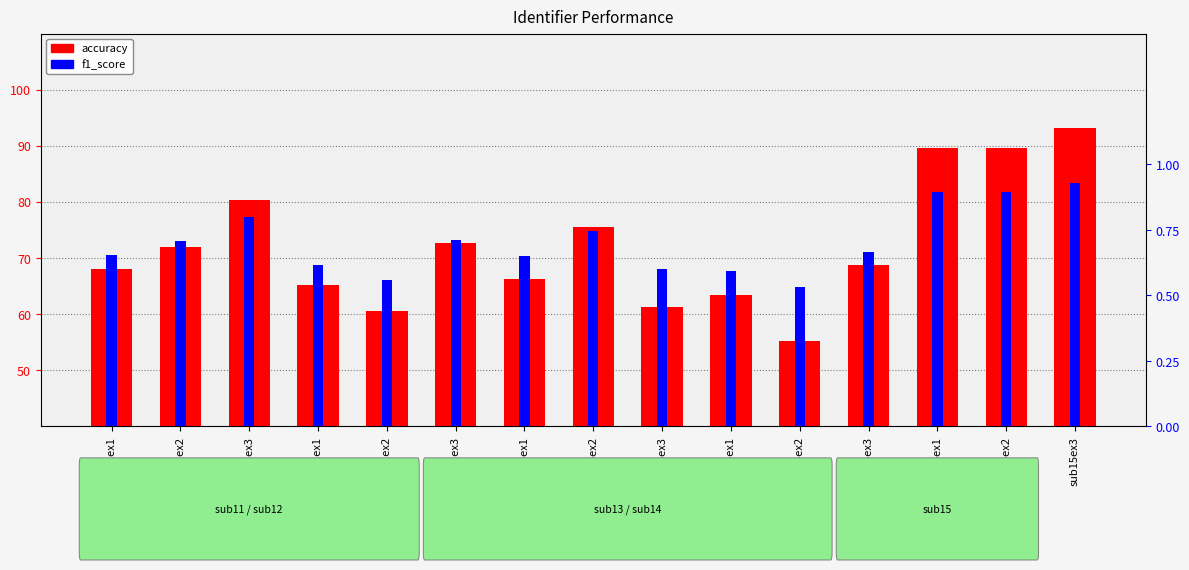

Reading left to right, transcribe all the data shown in this chart.

accuracy: 68.0	72.0	80.4	65.2	60.5	72.7	66.3	75.6	61.3	63.5	55.2	68.8	89.7	89.6	93.2
f1_score: 0.7	0.7	0.8	0.6	0.6	0.7	0.7	0.7	0.6	0.6	0.5	0.7	0.9	0.9	0.9